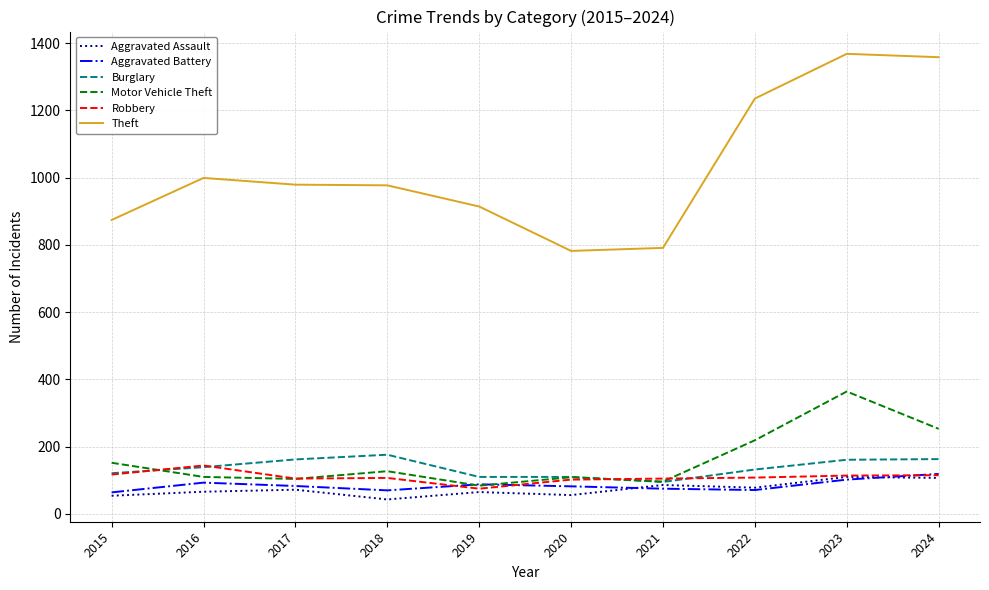

The value of Aggravated Battery at 2017 is 33. True or false?

False